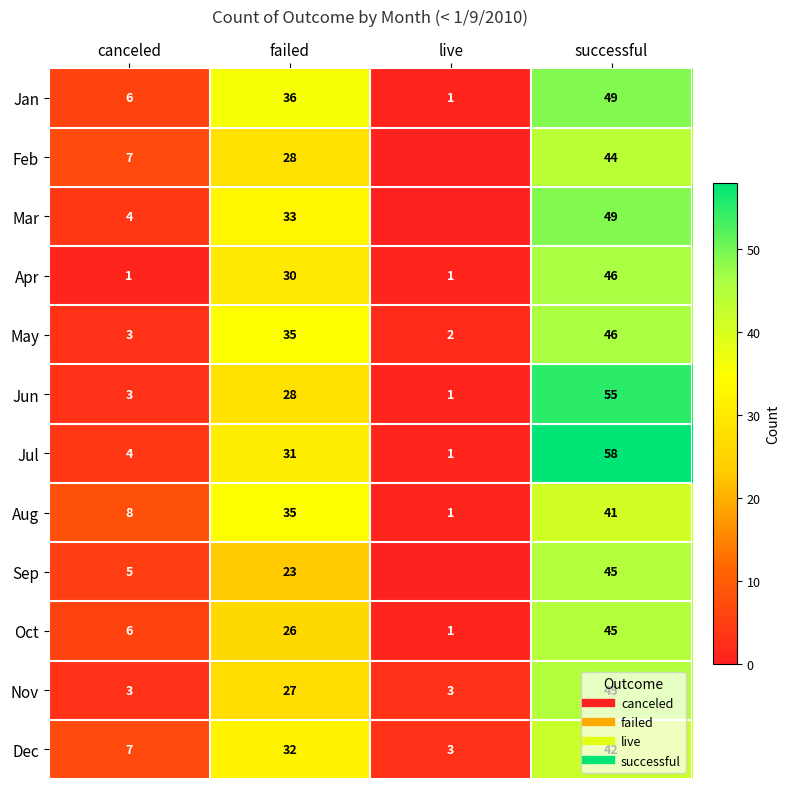

Is it true that May equals 20 at failed?

False